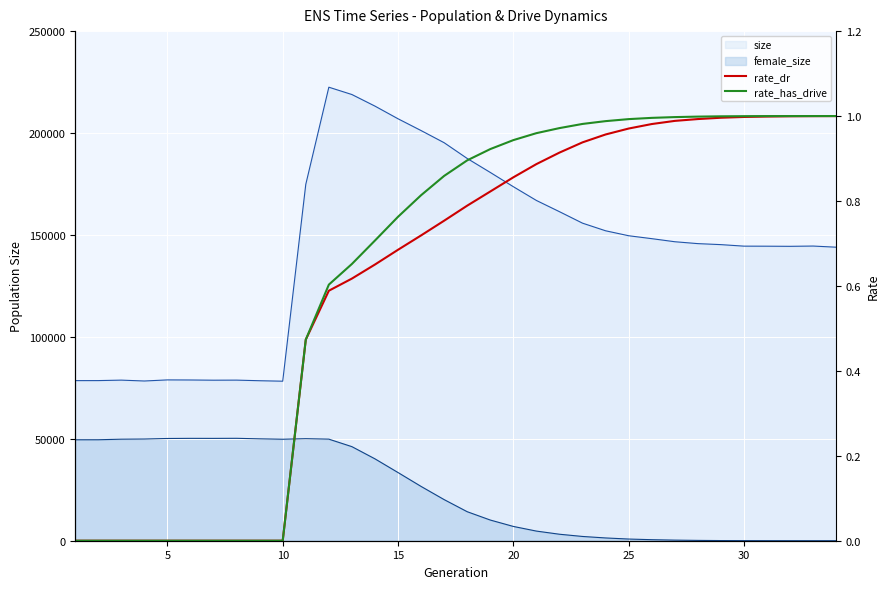

How many data points in rate_dr are above 0?

24